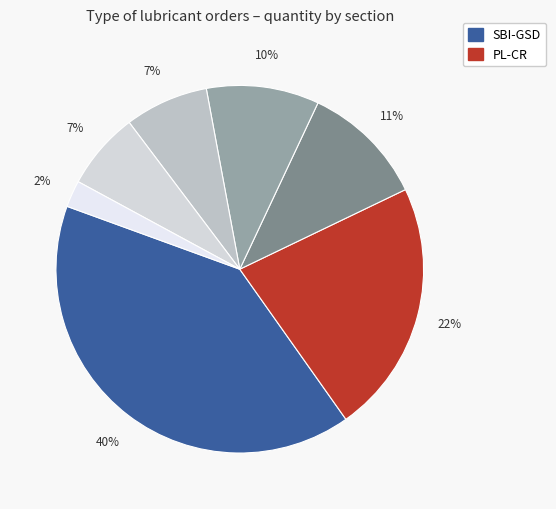

Which category has the biggest portion of the pie?

SBI-GSD